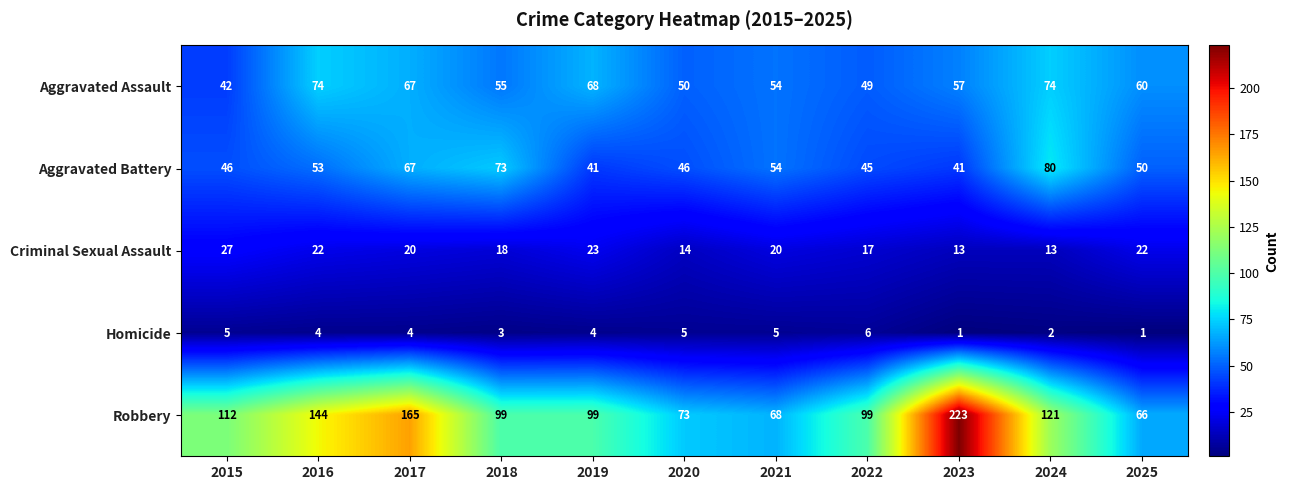

The Robbery series shows 108 at 2023. True or false?

False